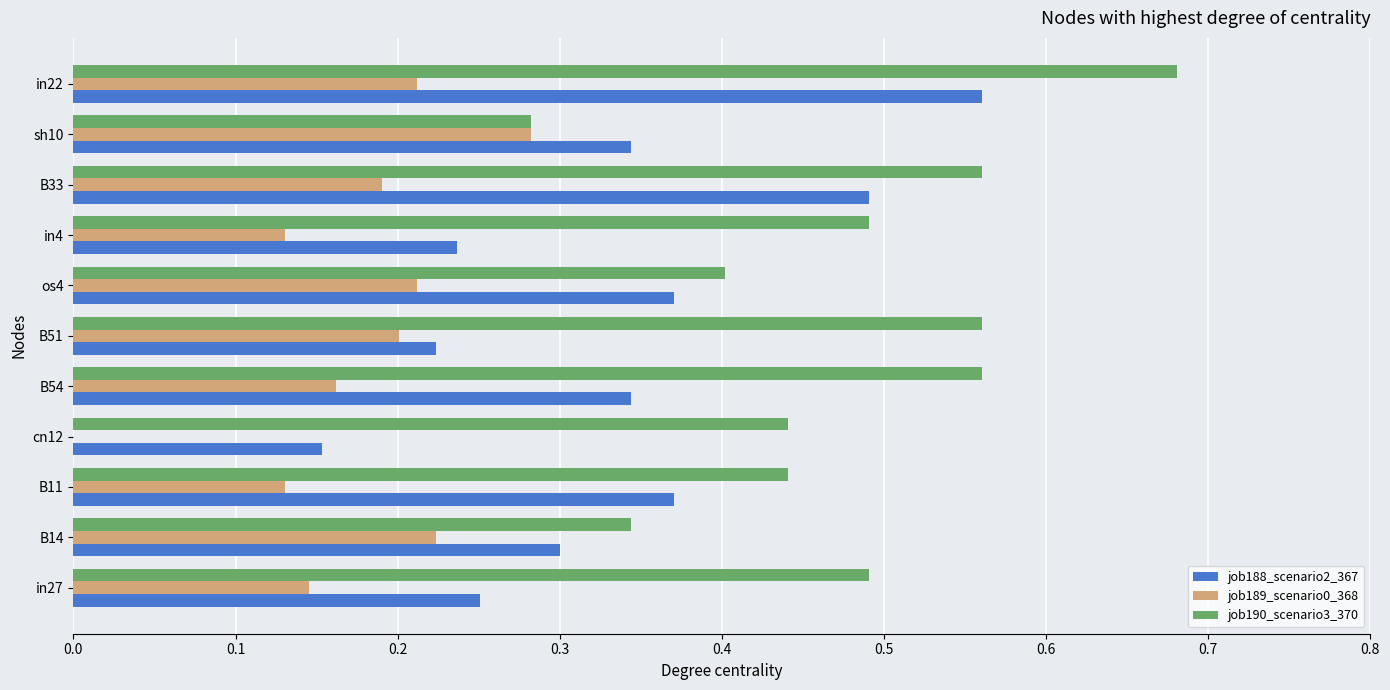

At which label does job190_scenario3_370 reach its peak?

in22